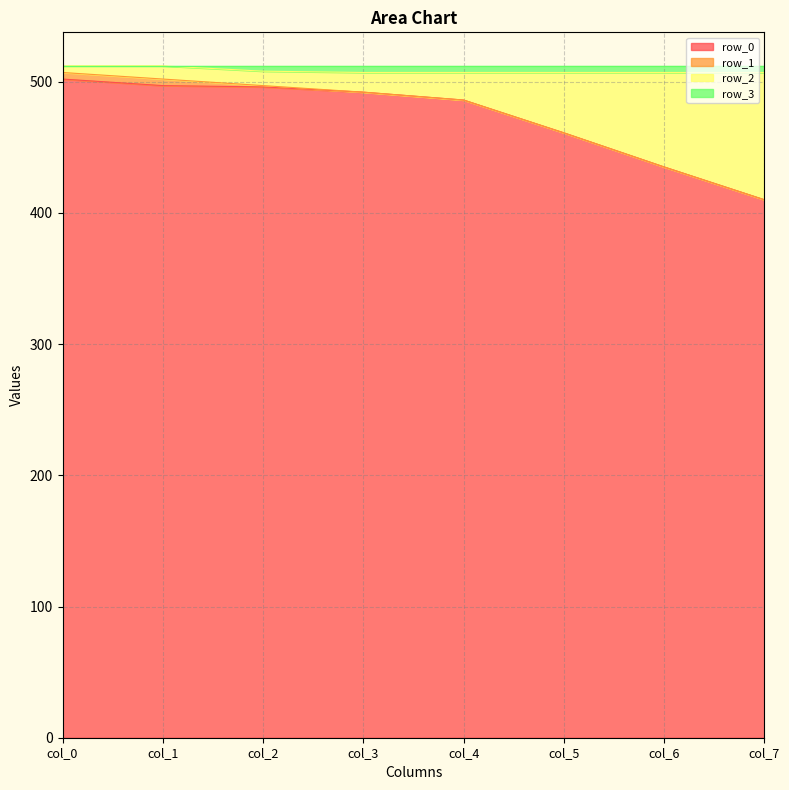

True or false: row_0 and row_1 intersect in this chart.

False